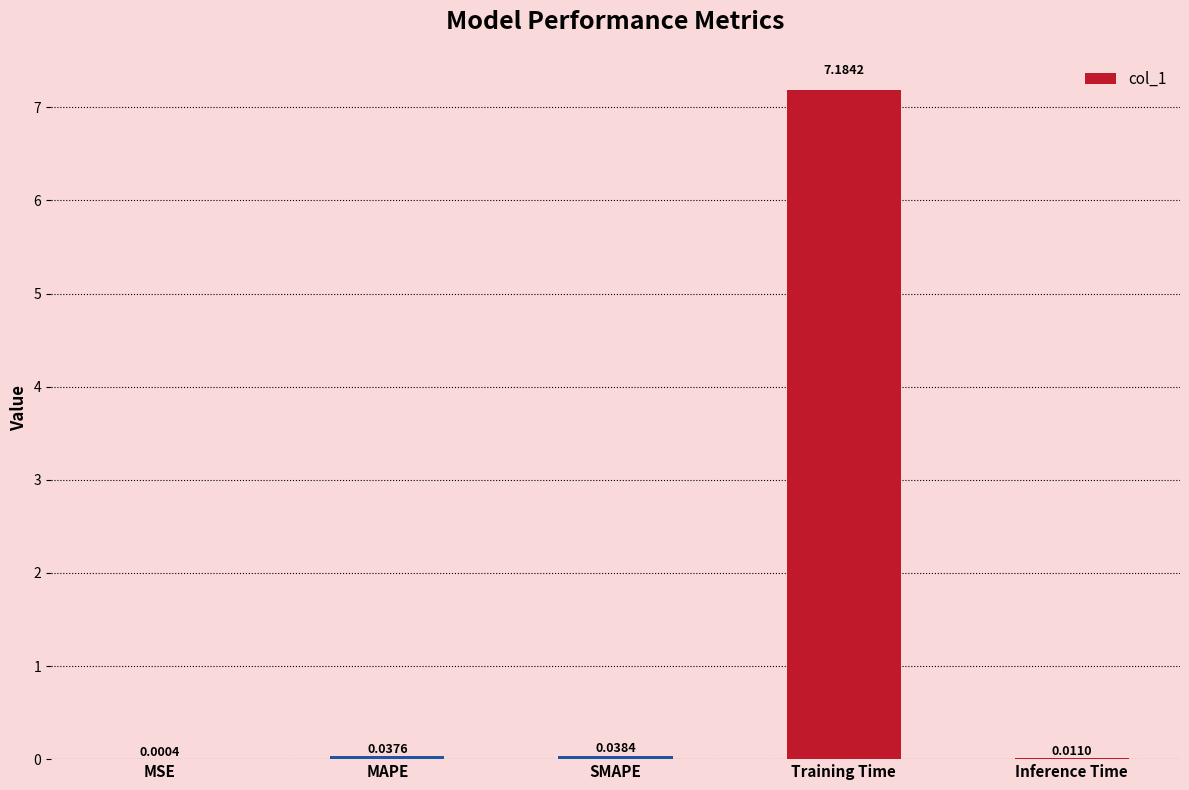

Which category has the highest value across all series?

Training Time